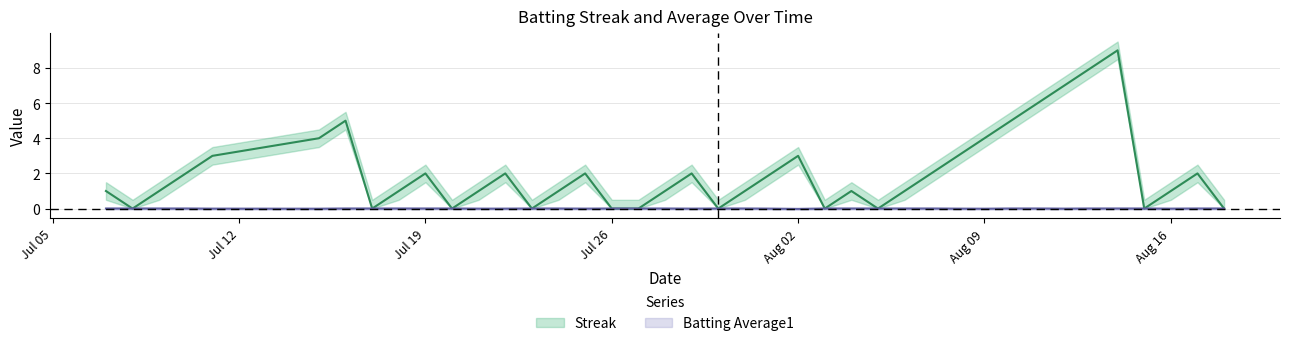

What is the average value of the Streak series?

2.1